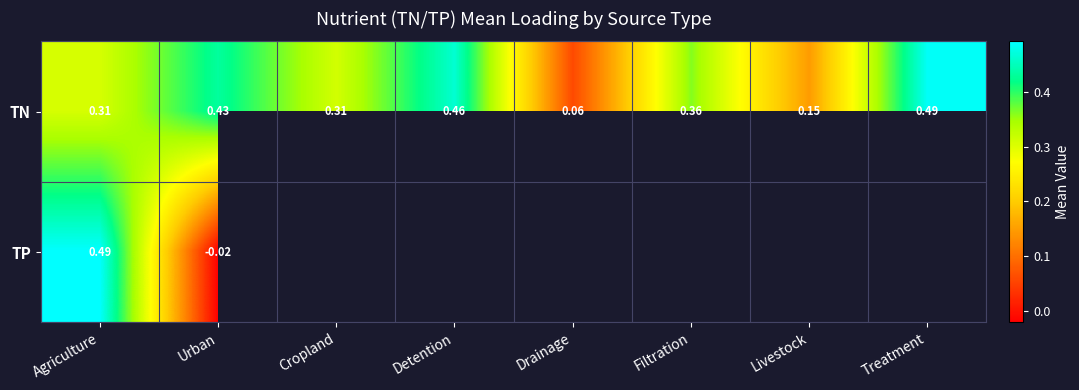

How many series are shown in this chart?

2